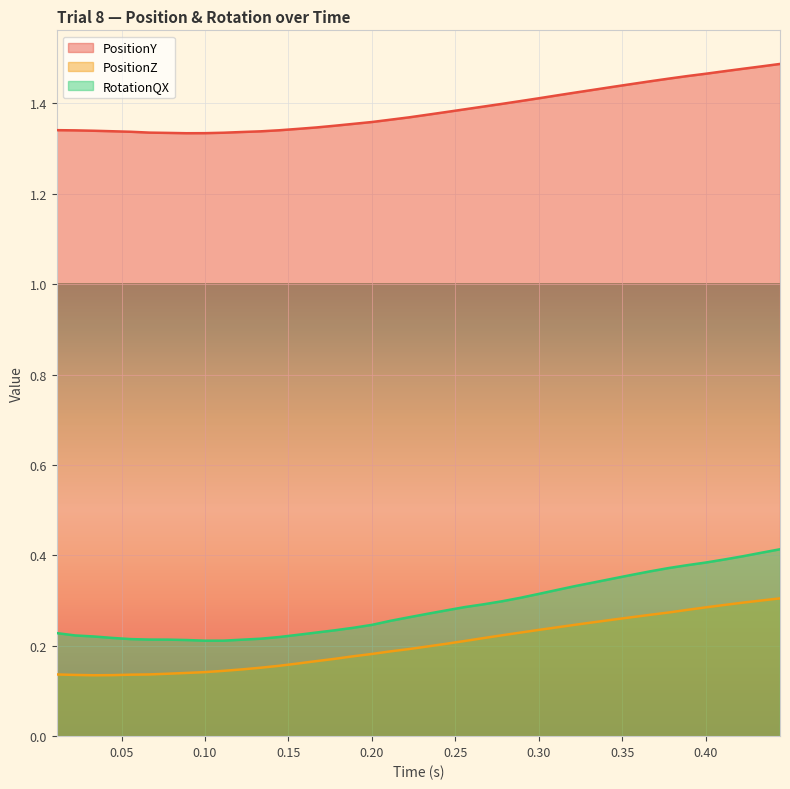

Which series has the largest total across all categories?

PositionY